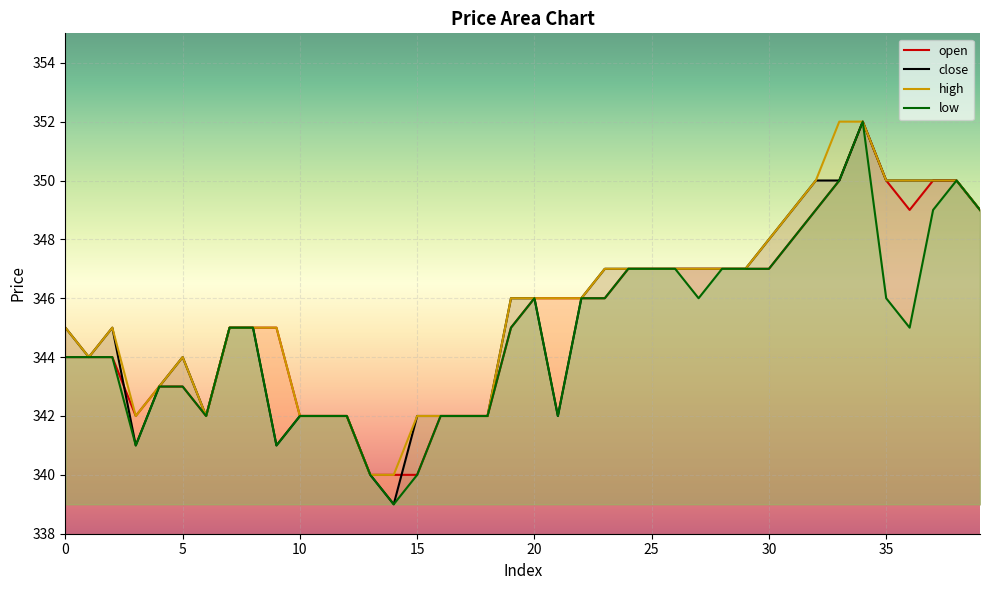

What is the sum of the high values at 39 and 0?

694